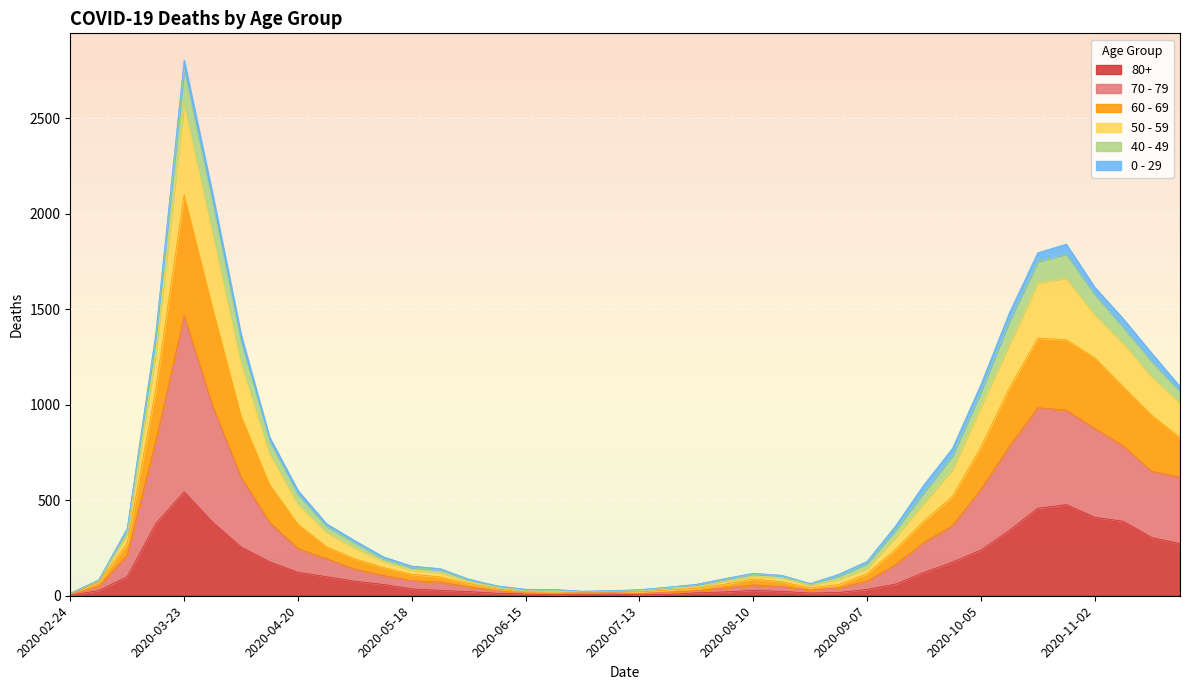

At which category is the sum across all series the highest?

2020-03-23